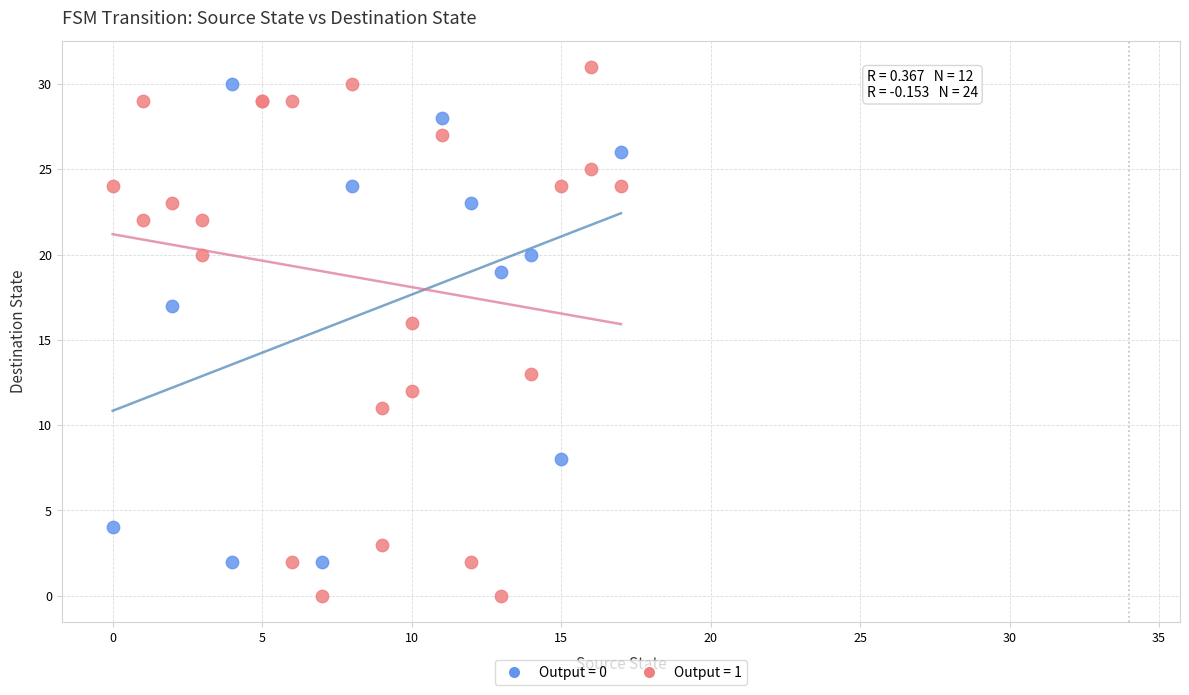

Which series contains the lowest Y value?

Output = 1